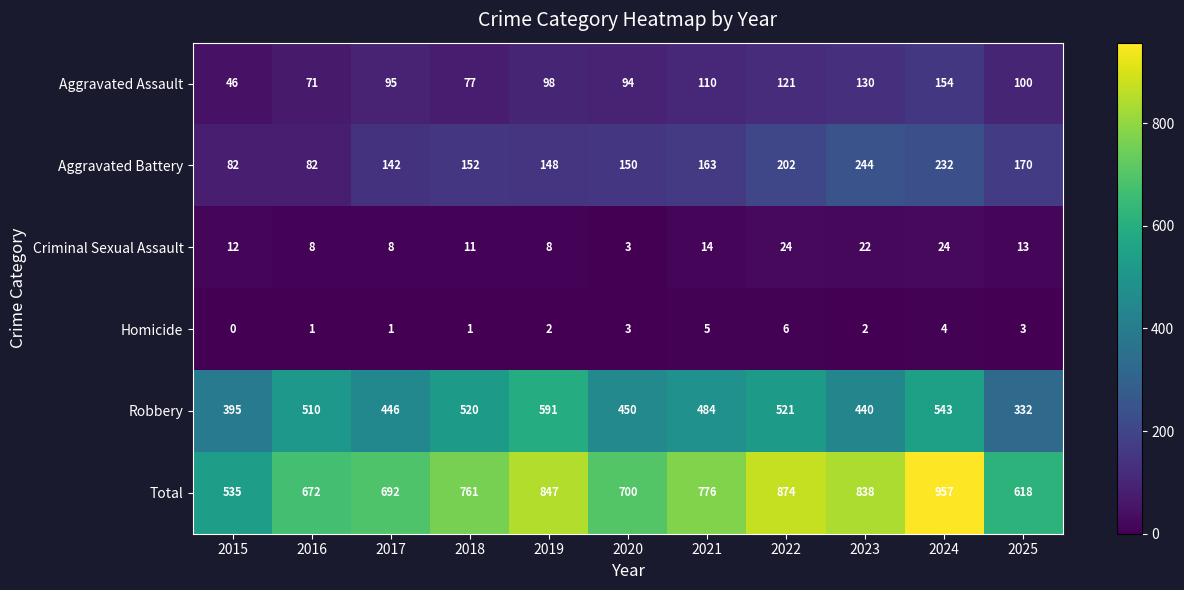

What is the sum of the Robbery values at 2016 and 2017?

956